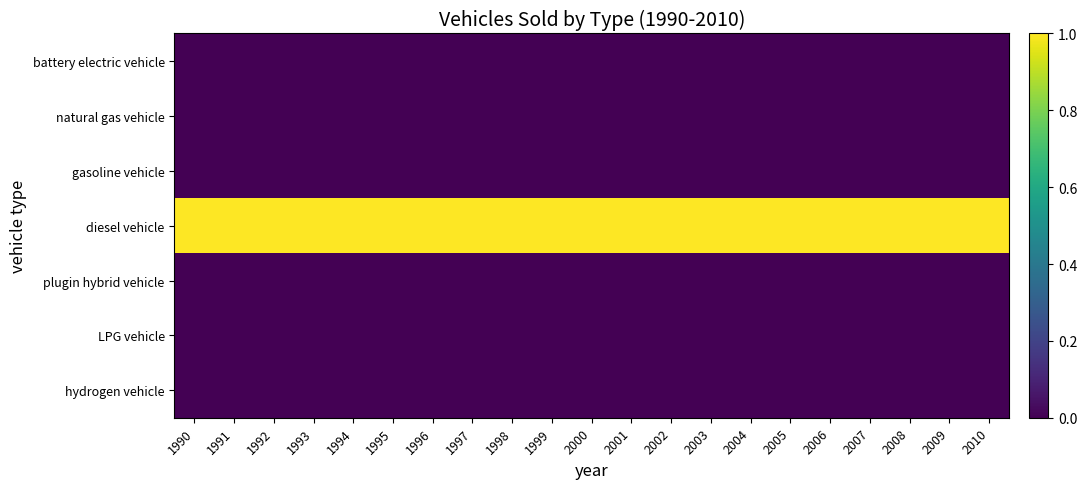

What is the difference between the highest and lowest values at 1992?

1